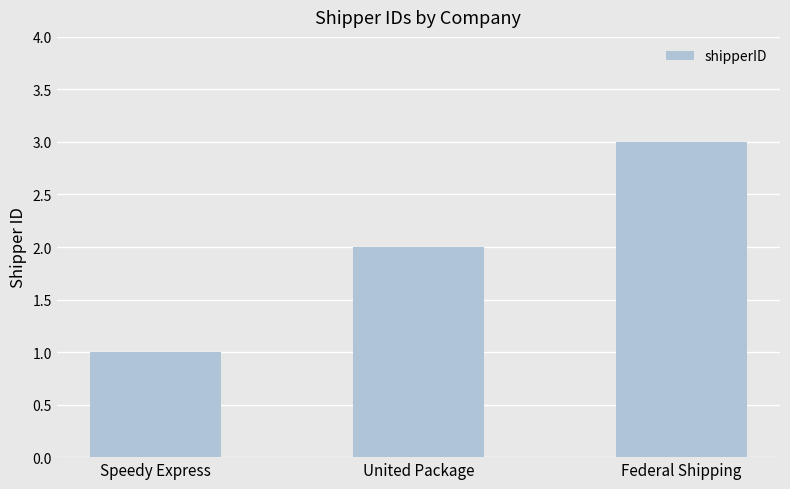

What is the ratio of the value at Federal Shipping to the value at United Package?

1.5